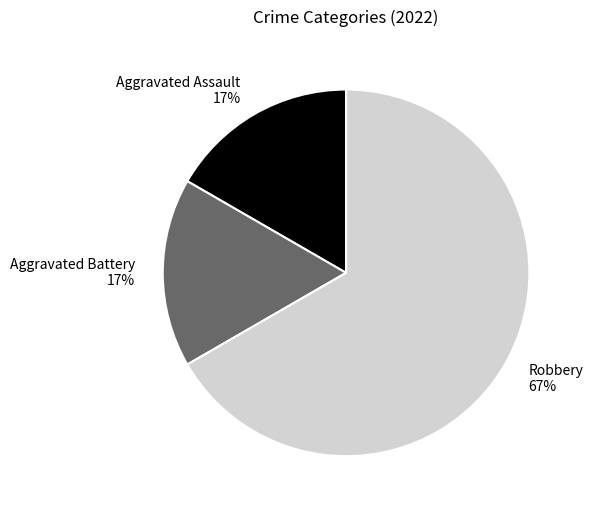

Do Aggravated Battery and Robbery together represent more than half of the pie?

Yes